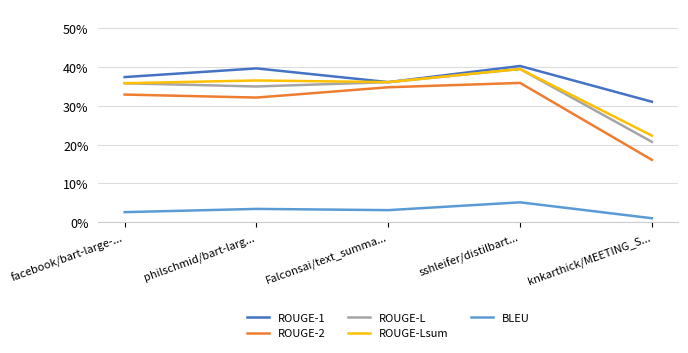

What is the average value of the ROUGE-Lsum series?

0.3